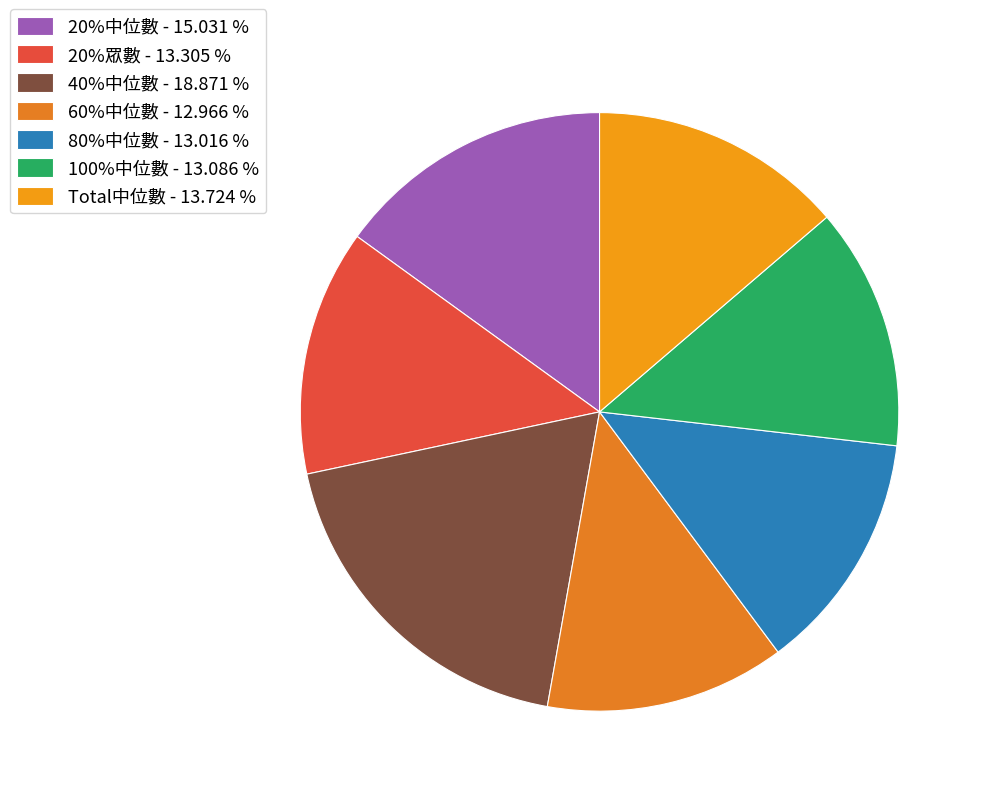

Is it true that 20%中位數 is 15% of the pie?

True